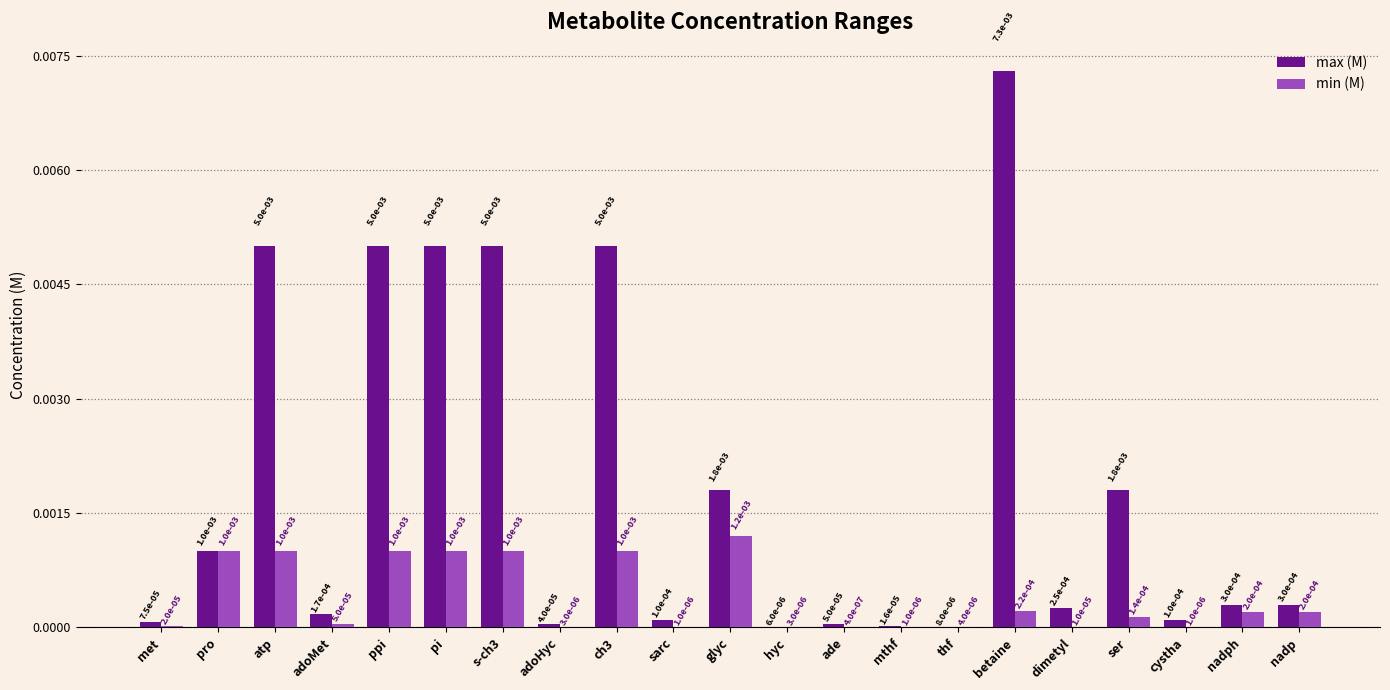

What are all the series names shown in the legend?

max (M), min (M)